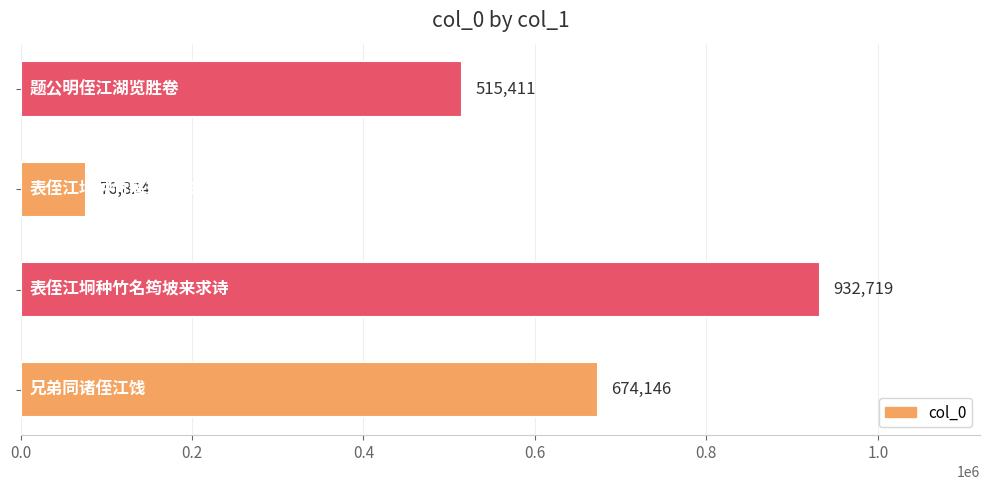

What is the greatest value displayed?

932719